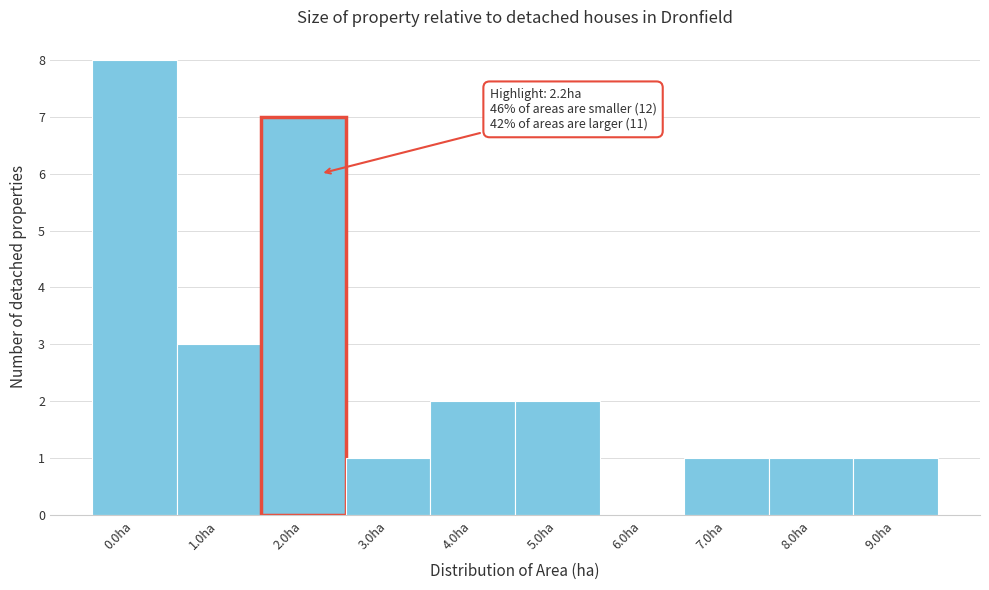

Reading right to left, what are all the values shown in this chart?

9.0ha=1	8.0ha=1	7.0ha=1	6.0ha=0	5.0ha=2	4.0ha=2	3.0ha=1	2.0ha=7	1.0ha=3	0.0ha=8